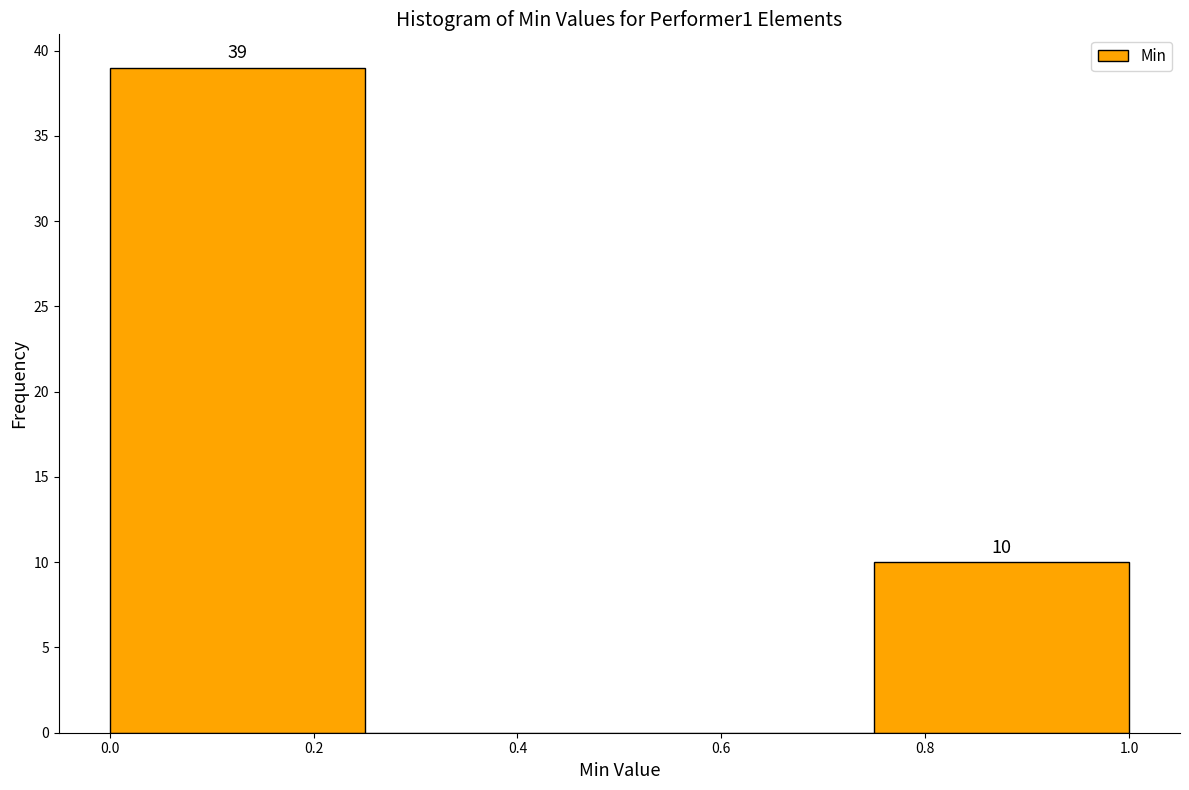

Which range on the x-axis has the tallest bar?

0.00 to 0.25